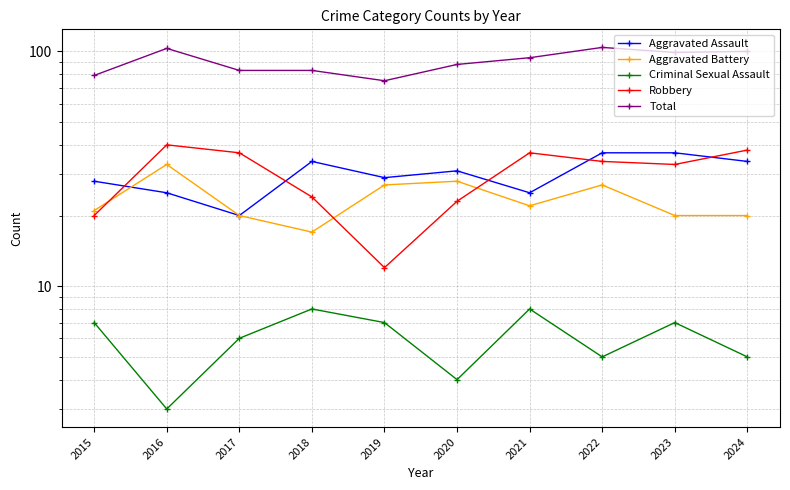

The Robbery series shows 37 at 2021. True or false?

True